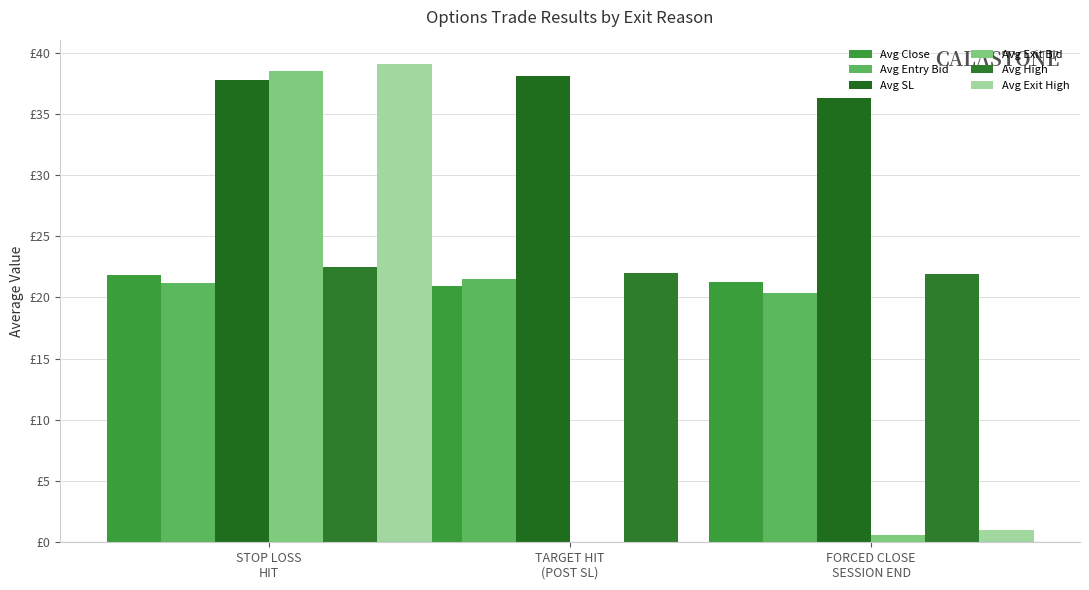

Where is Avg Close nearest to the value 21?

TARGET HIT
(POST SL)